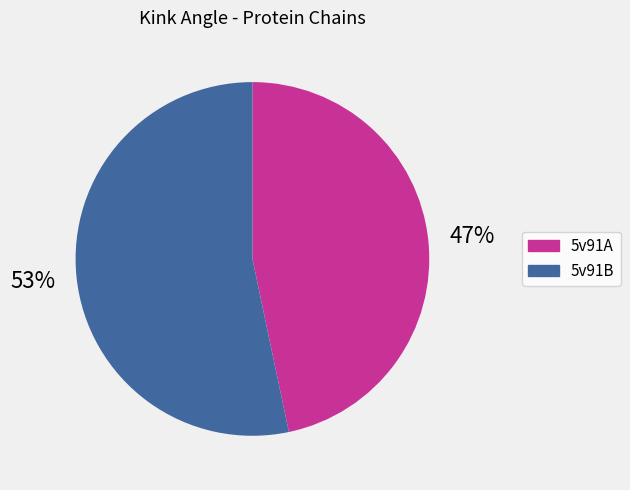

Do 5v91B and 5v91A together represent more than half of the pie?

Yes